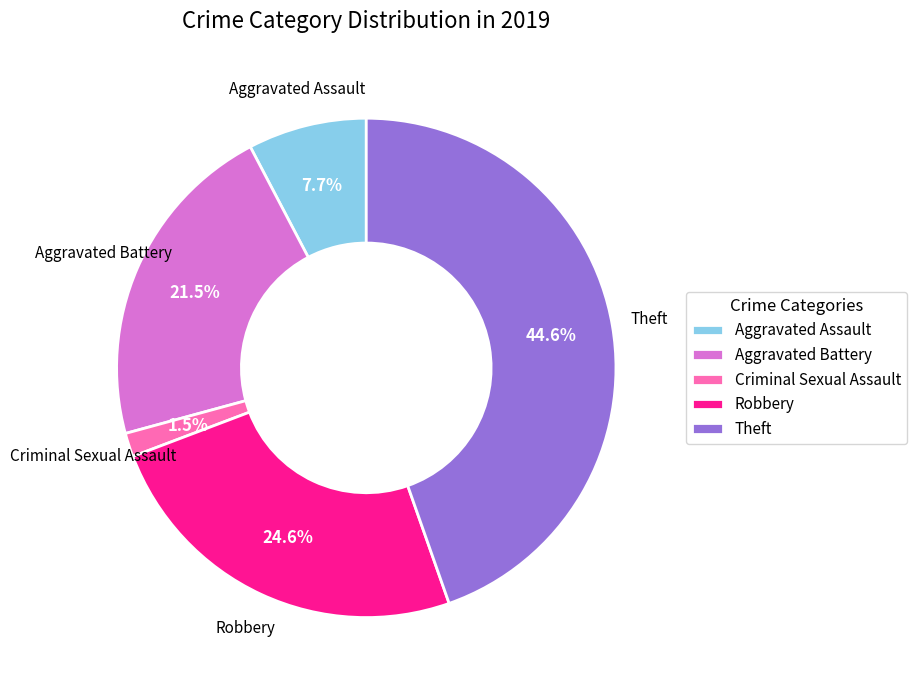

To the nearest percent, what is the difference between the largest and smallest slice percentages?

43%